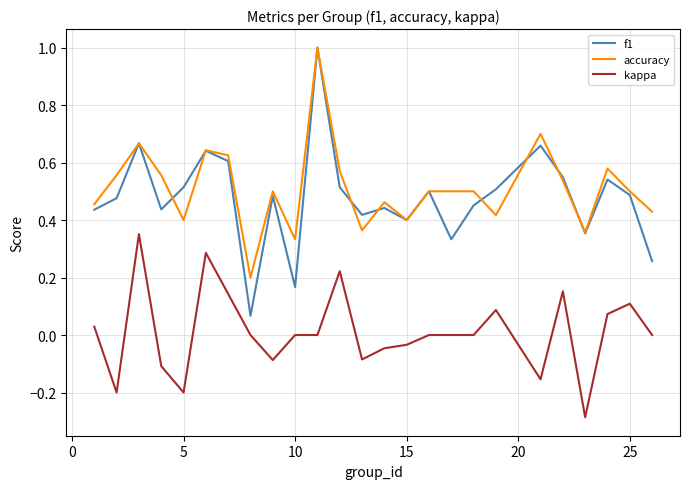

True or false: kappa and f1 intersect in this chart.

False